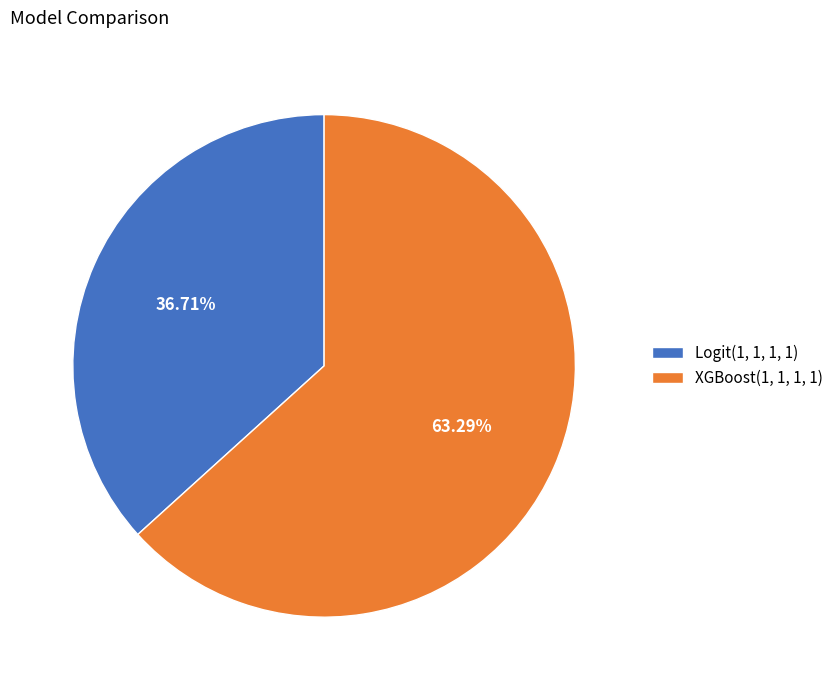

Is it true that Logit(1, 1, 1, 1) is 37% of the pie?

True